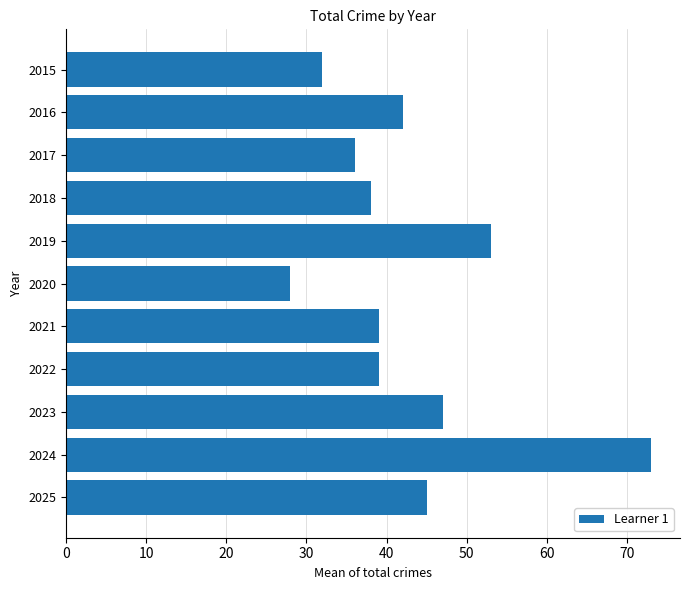

What is the sum of all values?

472